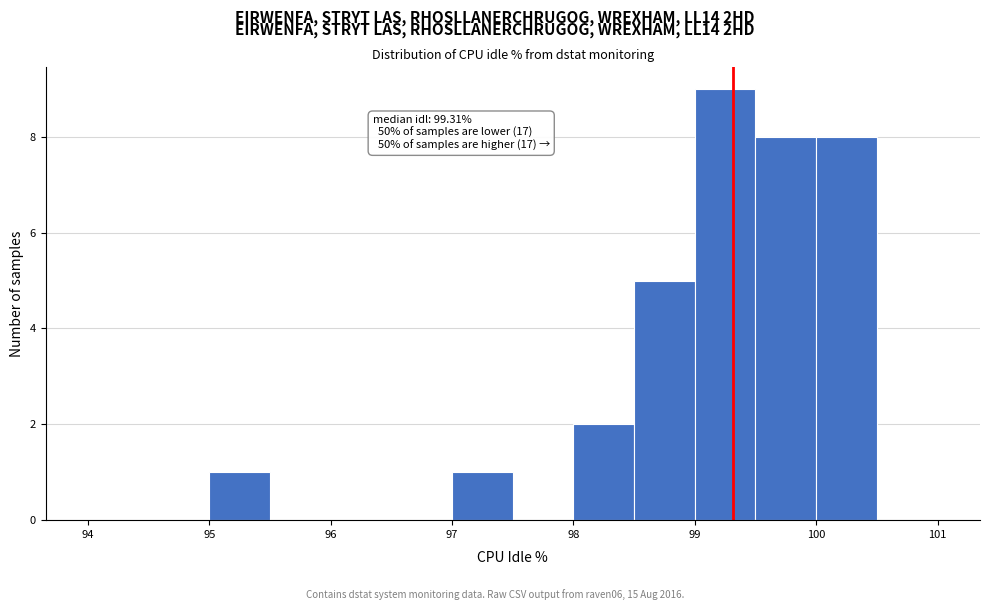

Over which range of the x-axis is the bar tallest?

99.0 to 99.5